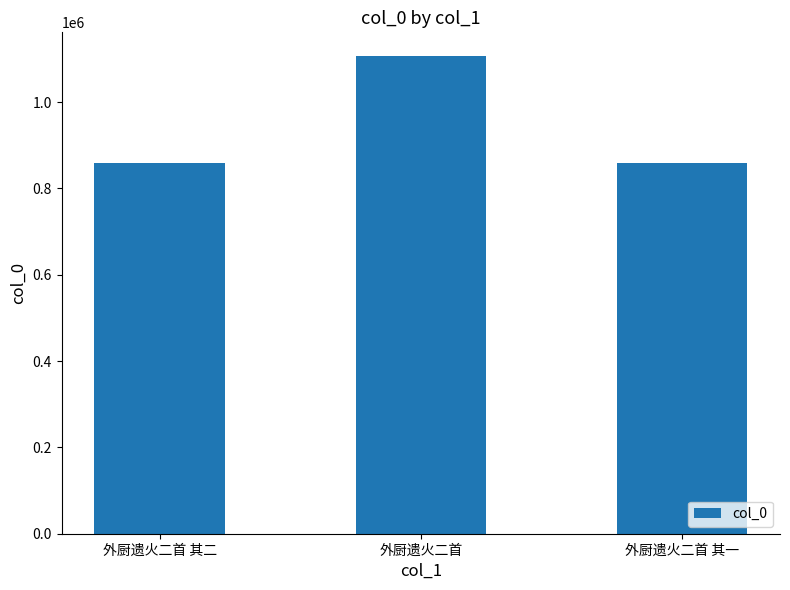

What is the approximate value at 外厨遗火二首 其二?

858117